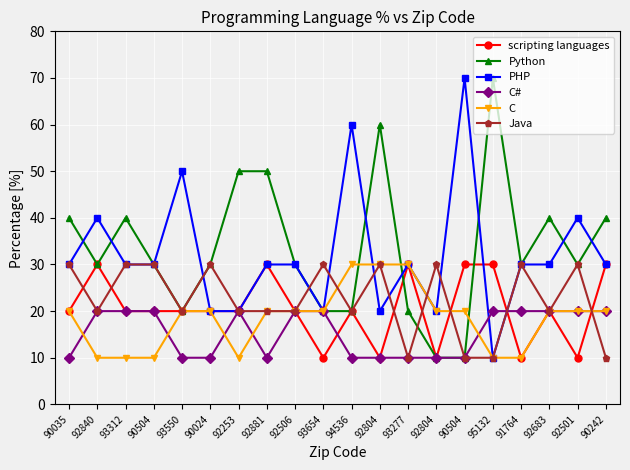

Between 91764 and 93312, which is larger?

93312